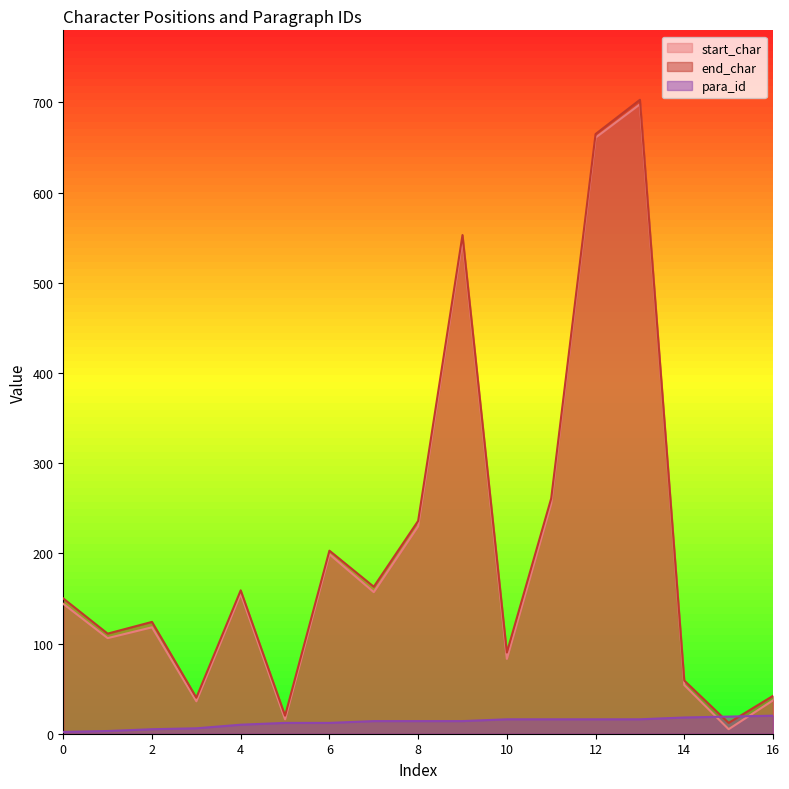

At which label does para_id first exceed 14?

10